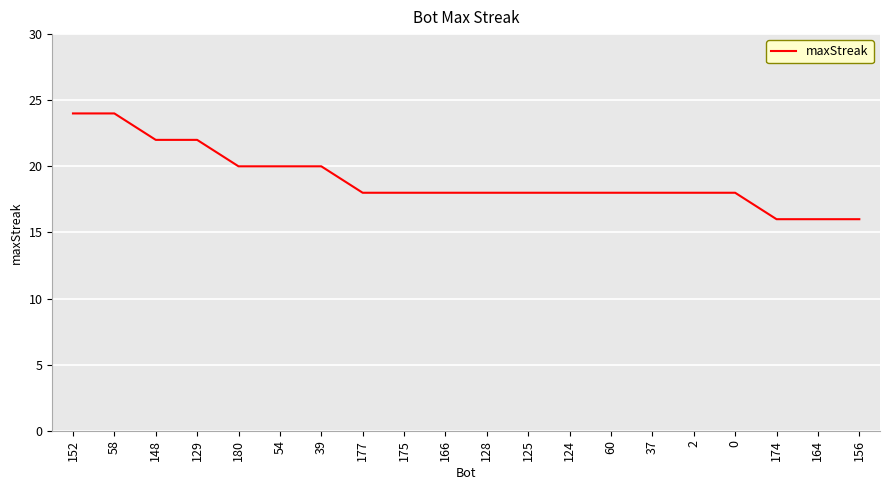

Reading right to left, what are all the values shown in this chart?

16	16	16	18	18	18	18	18	18	18	18	18	18	20	20	20	22	22	24	24